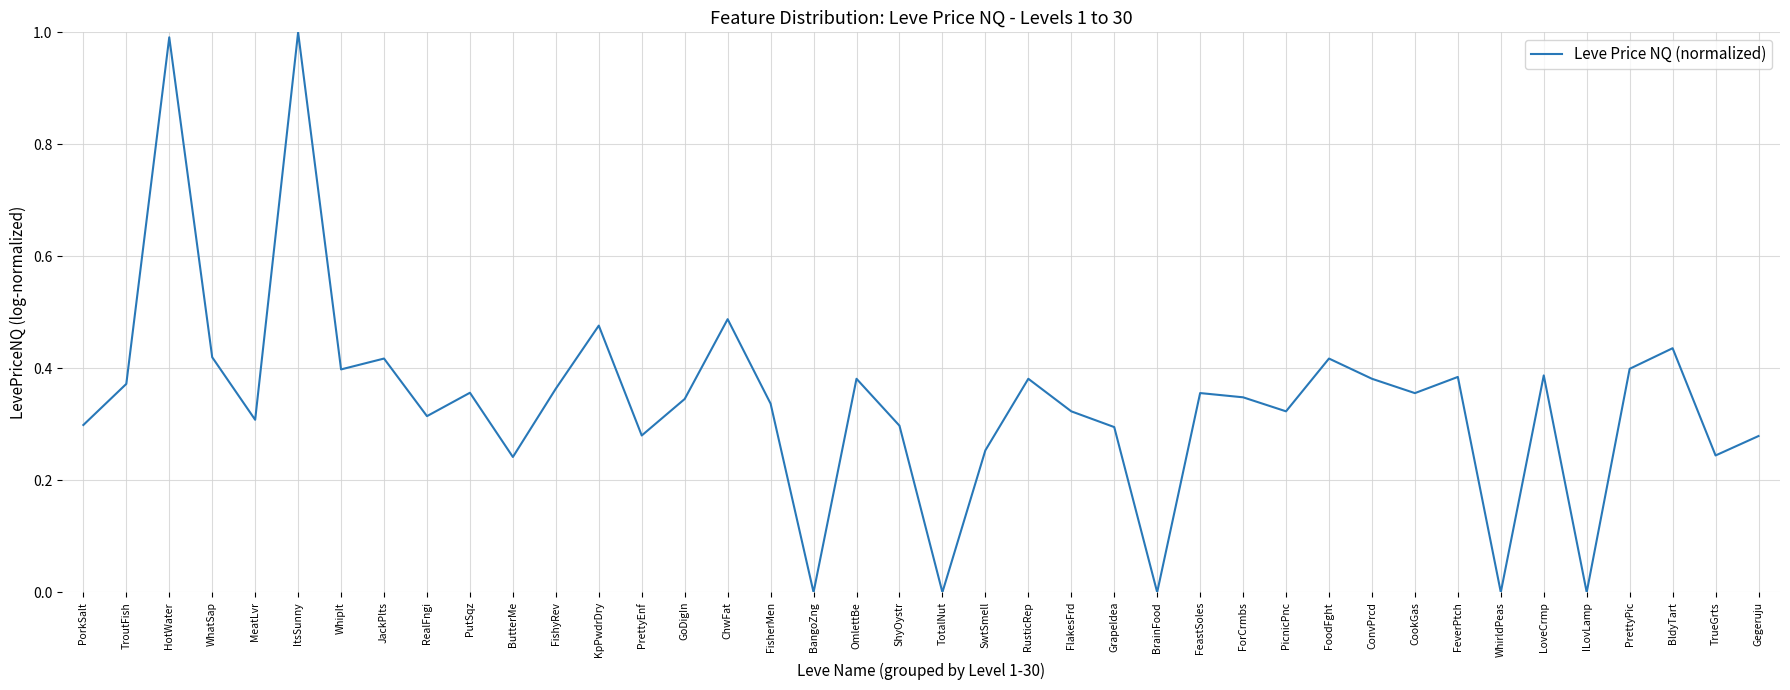

What position from the left is ForCrmbs?

28